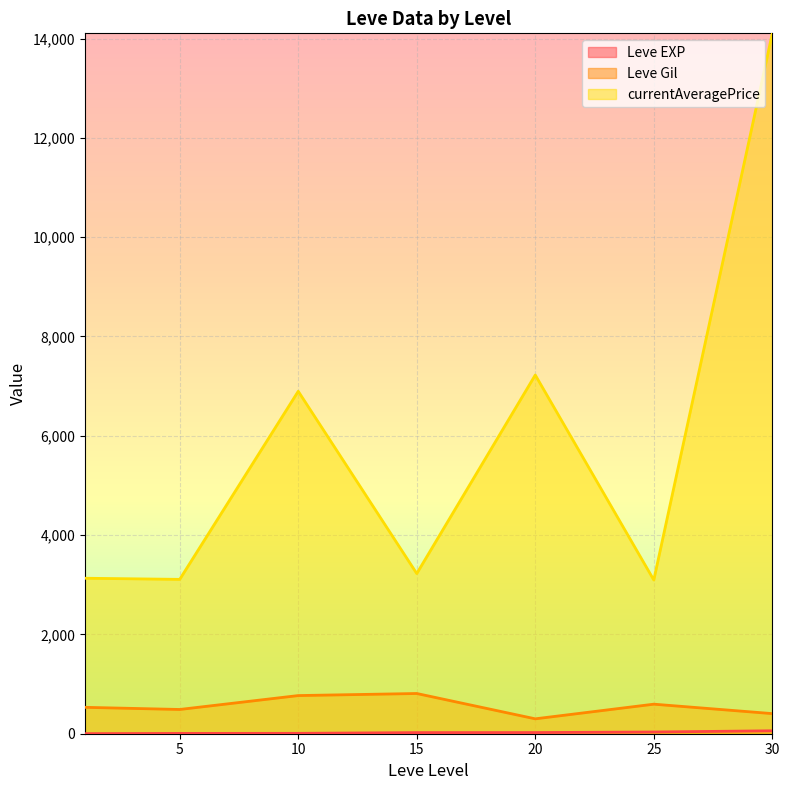

At which category does Leve Gil reach its first local peak?

1